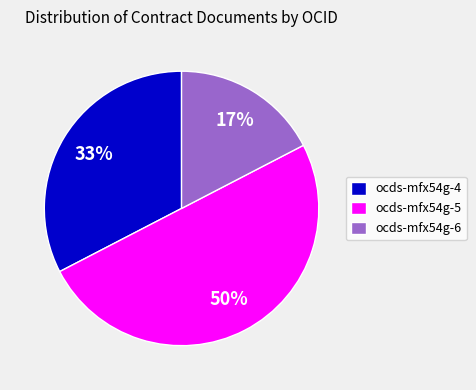

Is ocds-mfx54g-4 the majority of the pie?

No